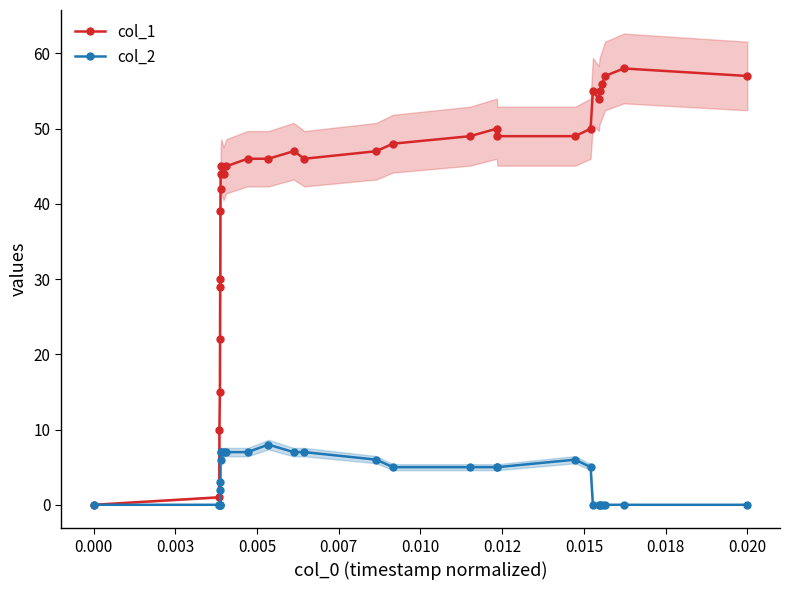

What is the average value of the col_2 series?

3